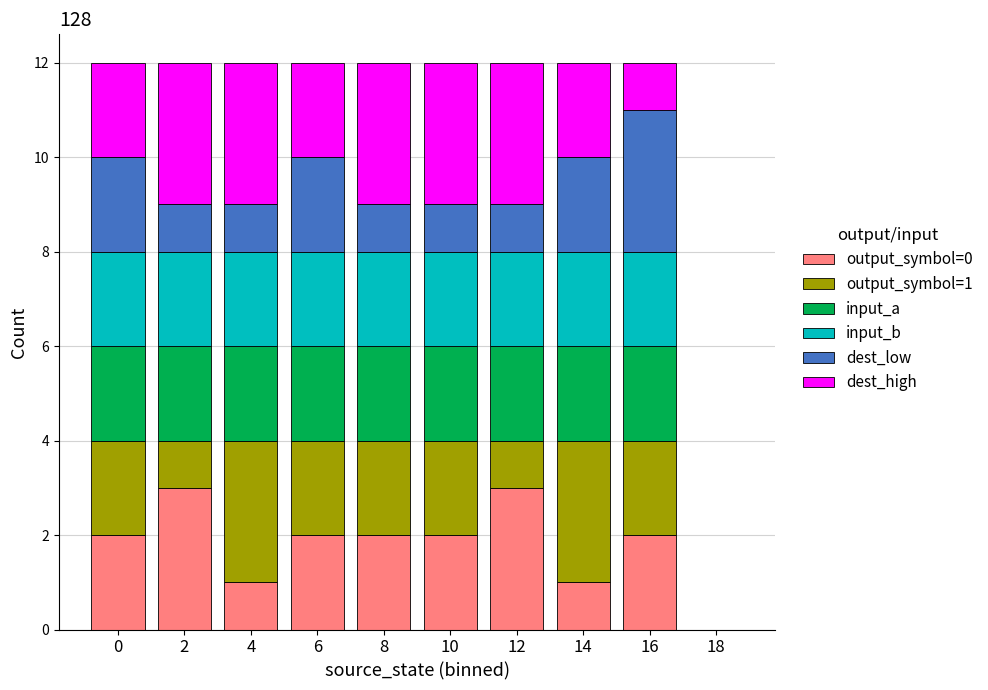

What value does the dest_high series have at 8?

3